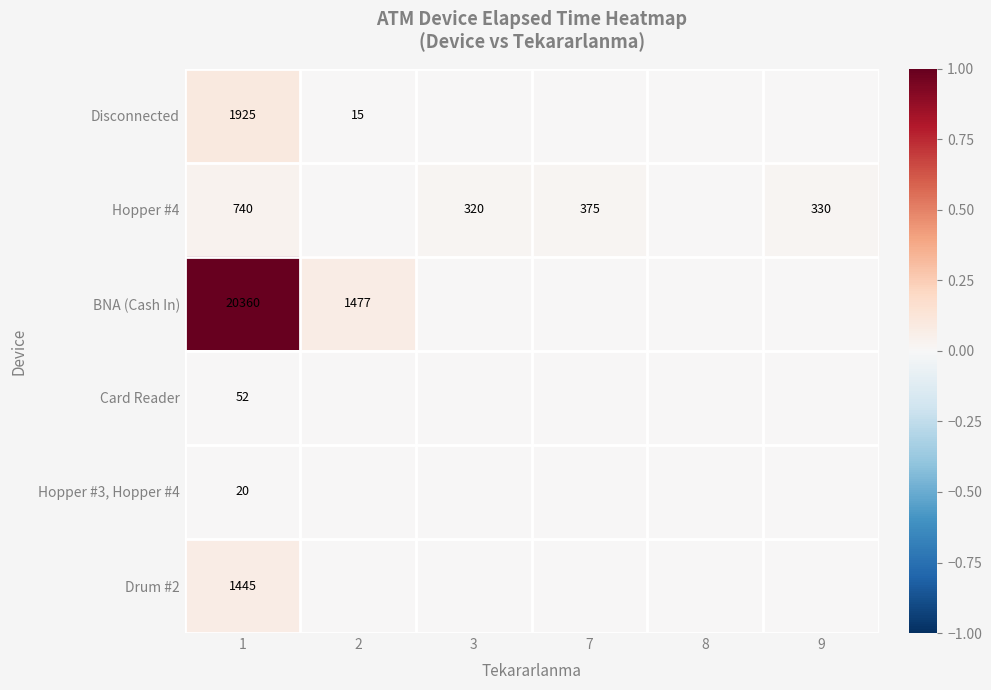

Is the value of Hopper #4 at 3 greater than the value of Hopper #3, Hopper #4 at 1?

Yes